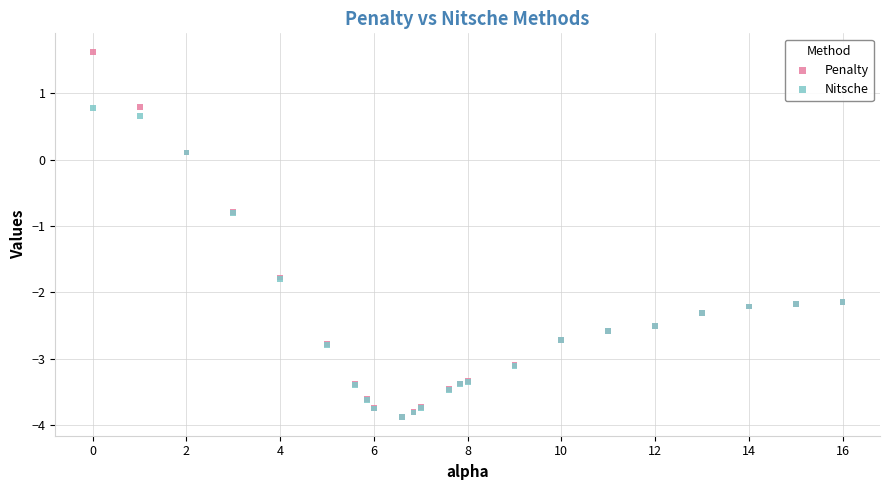

Which series has the widest spread of Y values?

Penalty